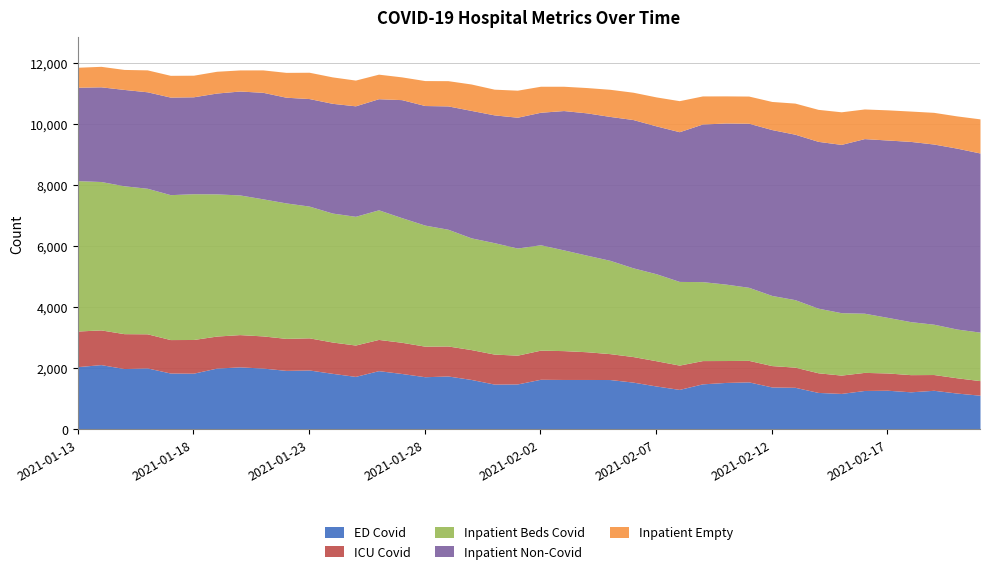

True or false: inpatient_non_covid and inpatient_empty cross at least once.

False